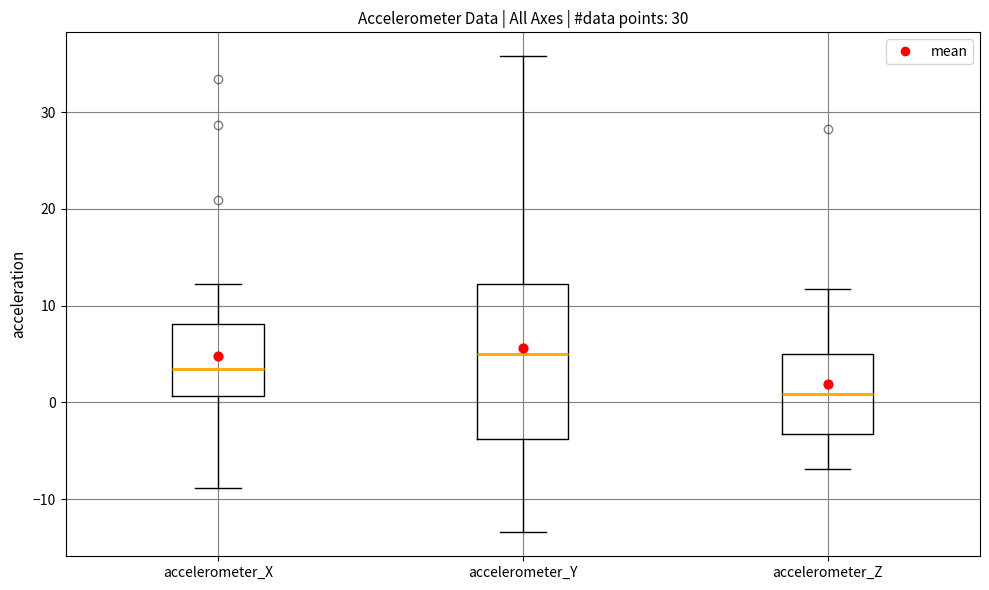

Reading left to right, transcribe this box plot: for each box, give where its median line is, the range the box spans, and where its two whiskers end, as read against the y-axis. The values are not printed on the chart, so give them approximately, as read against the axis.

accelerometer_X: median 3, box 1 to 8, whiskers -9 to 12
accelerometer_Y: median 5, box -4 to 12, whiskers -13 to 36
accelerometer_Z: median 1, box -3 to 5, whiskers -7 to 12